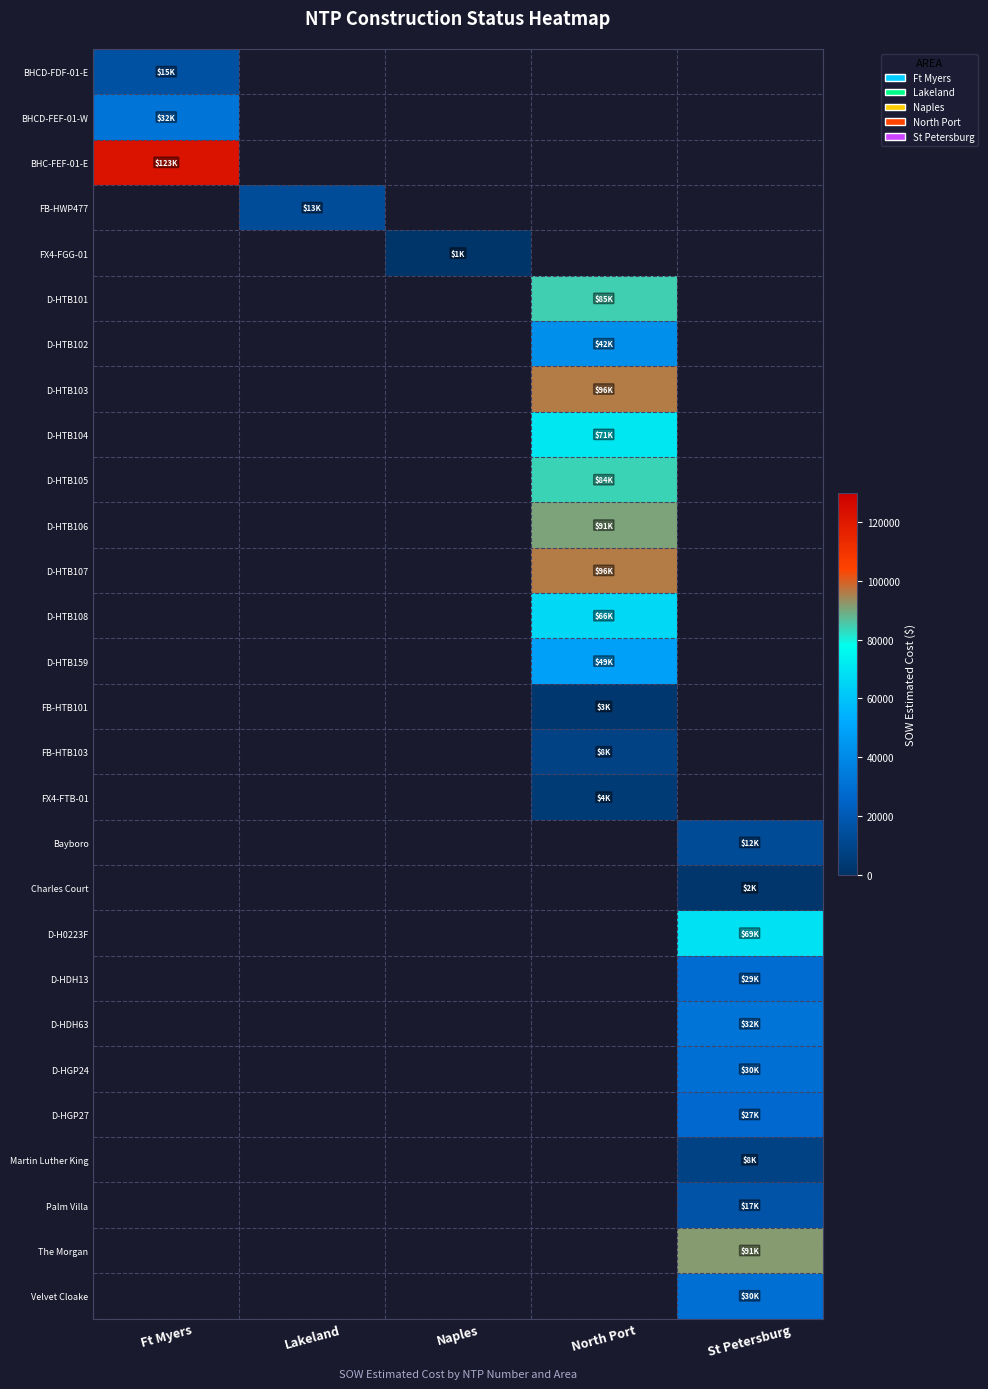

How many series are shown in this chart?

28